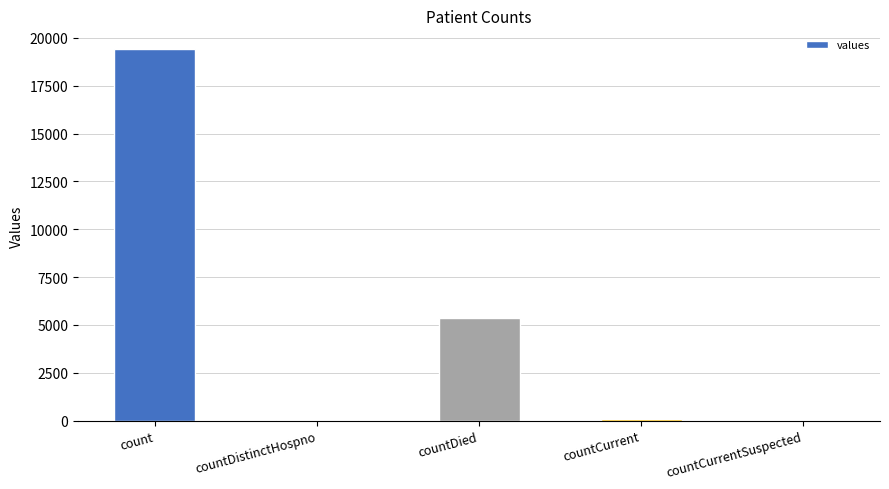

Which label corresponds to the largest value in the chart?

count